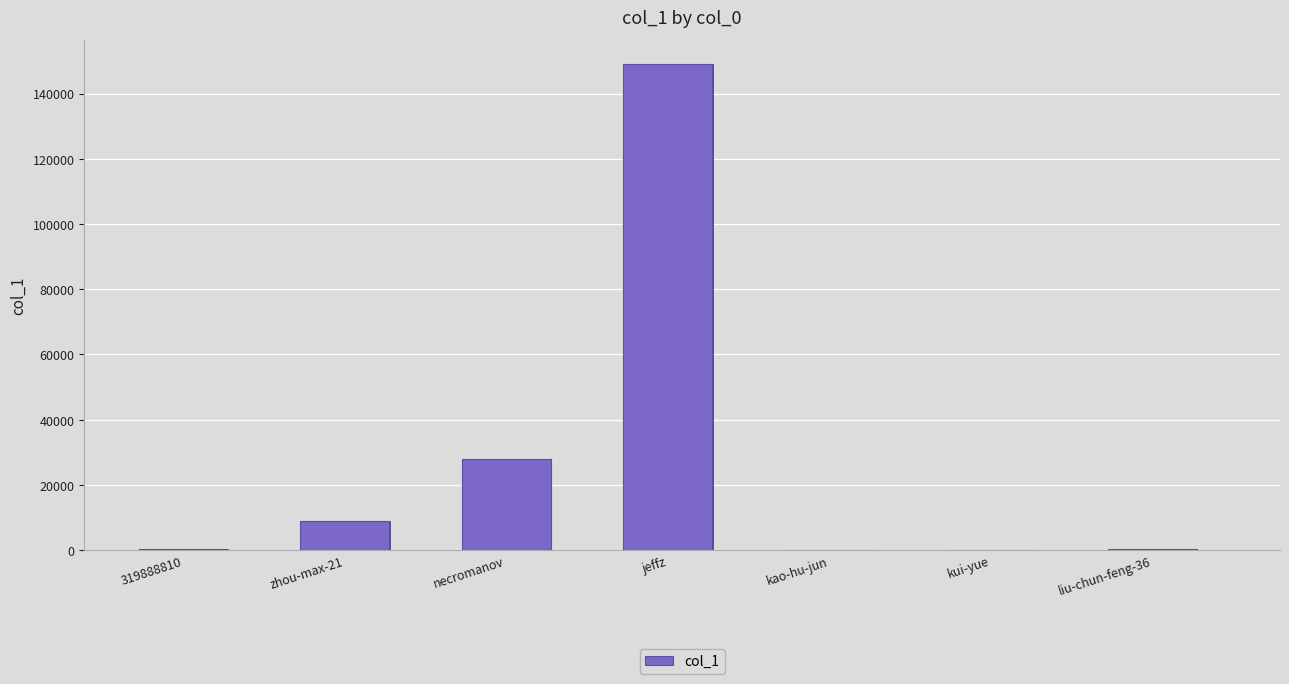

What is the sum of all values?

186596